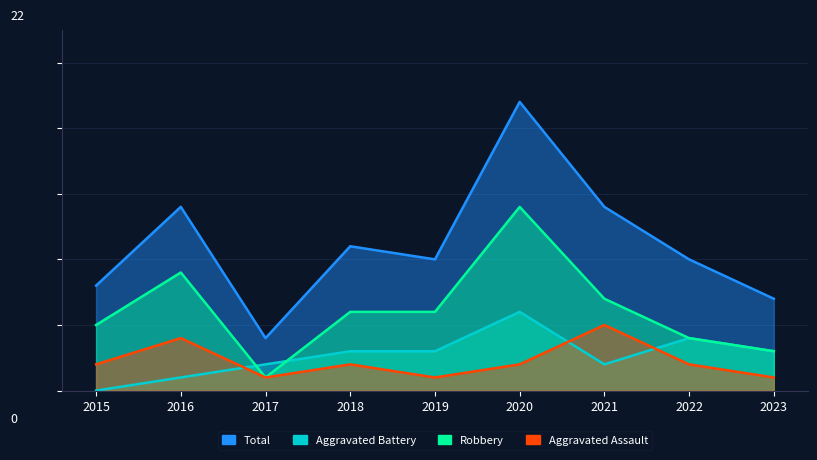

What is the value of the Aggravated Battery point at the 7th from the left?

2